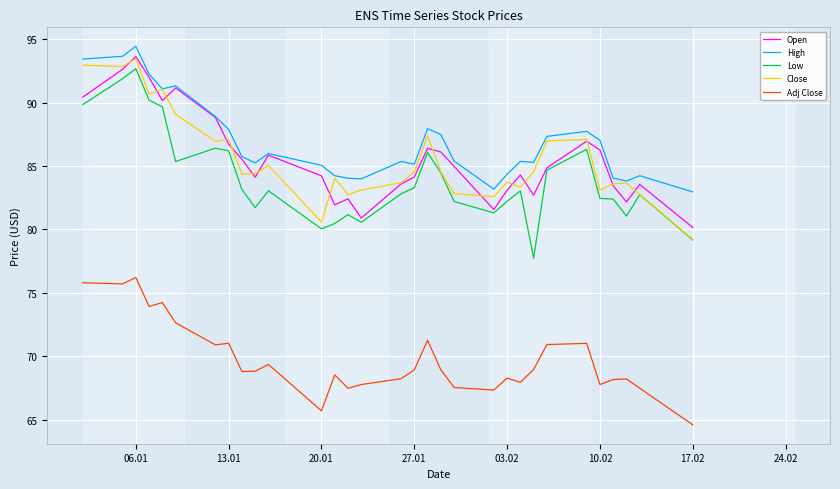

True or false: Low and High cross at least once.

False